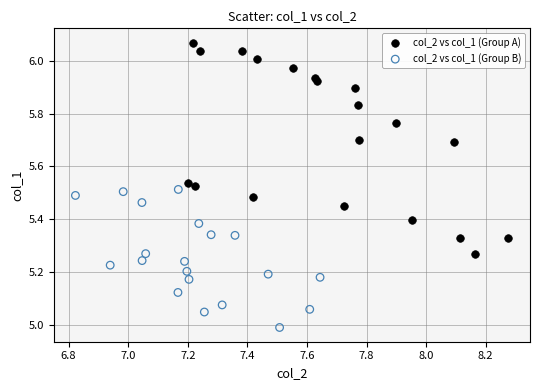

Which series has the largest Y range (max minus min)?

col_2 vs col_1 (Group A)